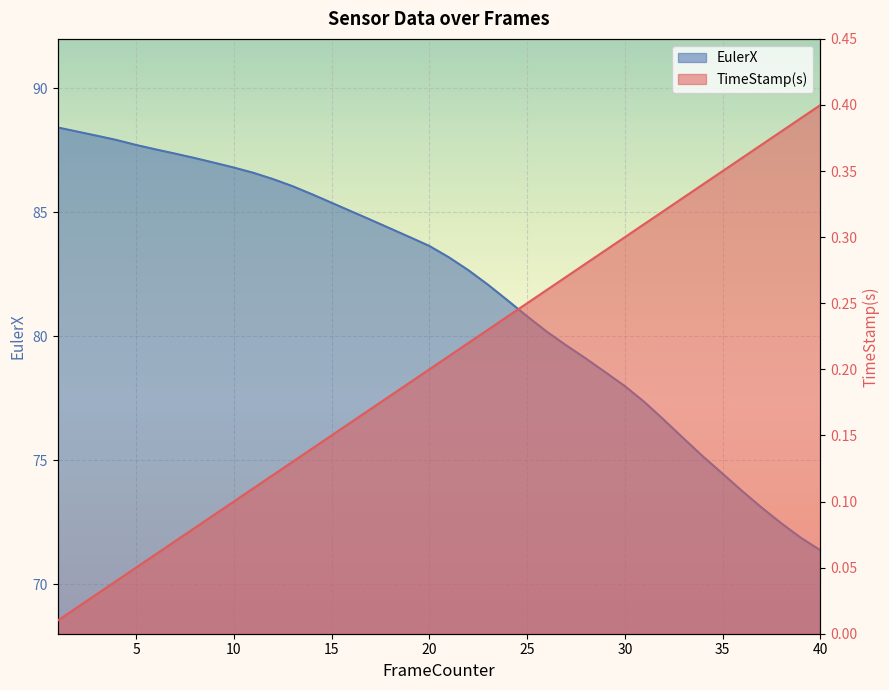

What is the value of the TimeStamp(s) point at the 14th from the left?

0.1